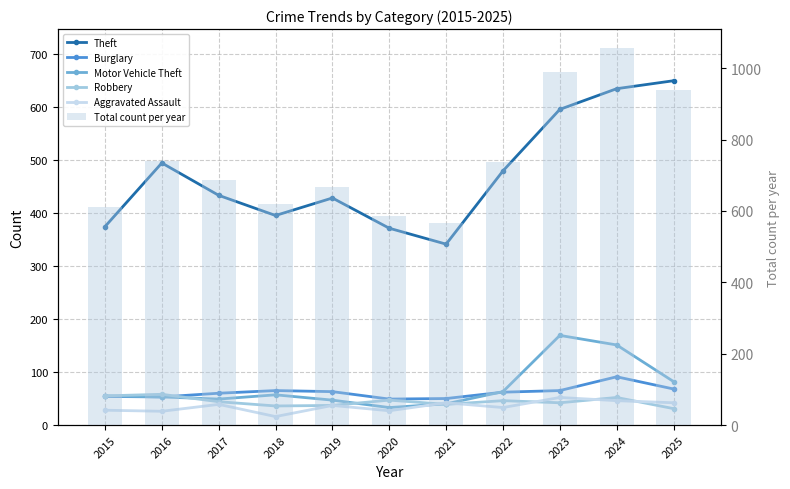

List the labels in order of Total count per year value, largest first.

2024, 2023, 2025, 2016, 2022, 2017, 2019, 2018, 2015, 2020, 2021